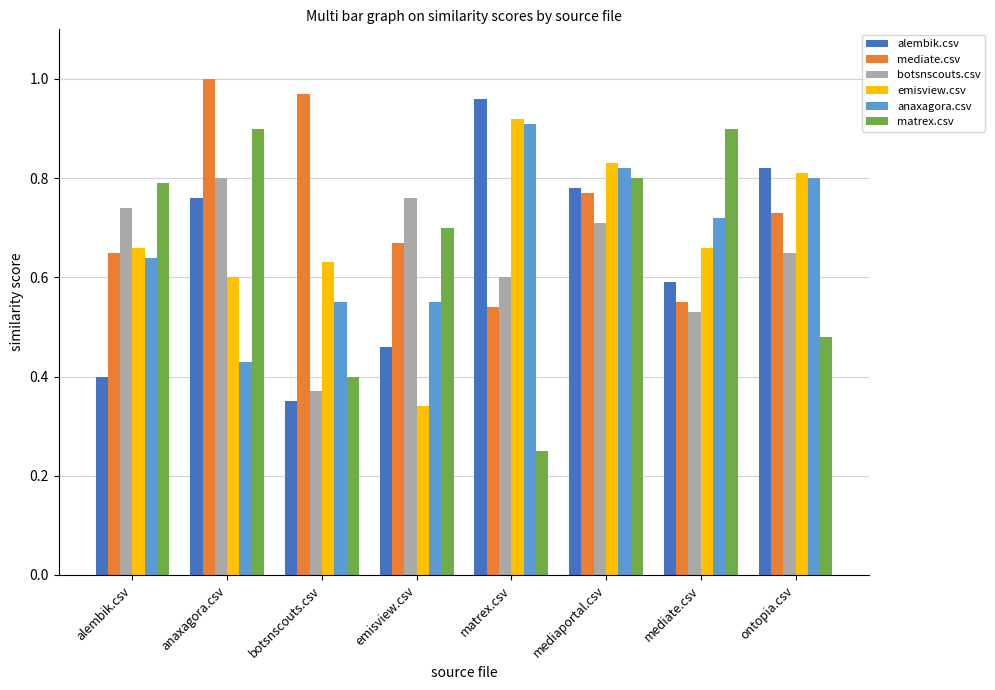

At how many categories does at least one series exceed 0?

8